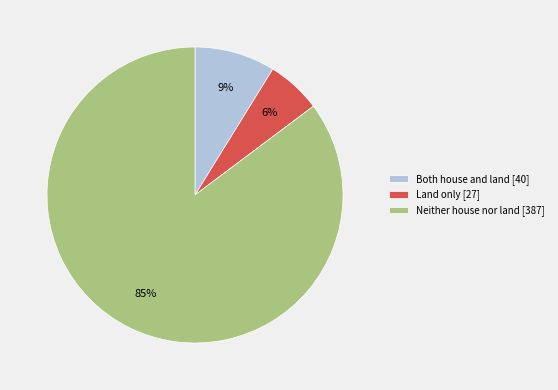

To the nearest percent, what is the difference between the largest and smallest slice percentages?

79%